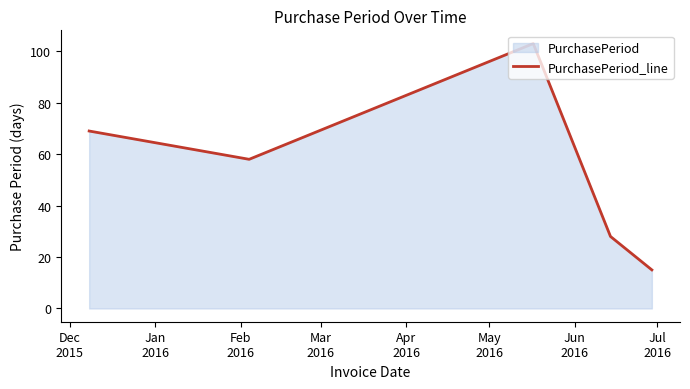

What is the sum of all values?

273